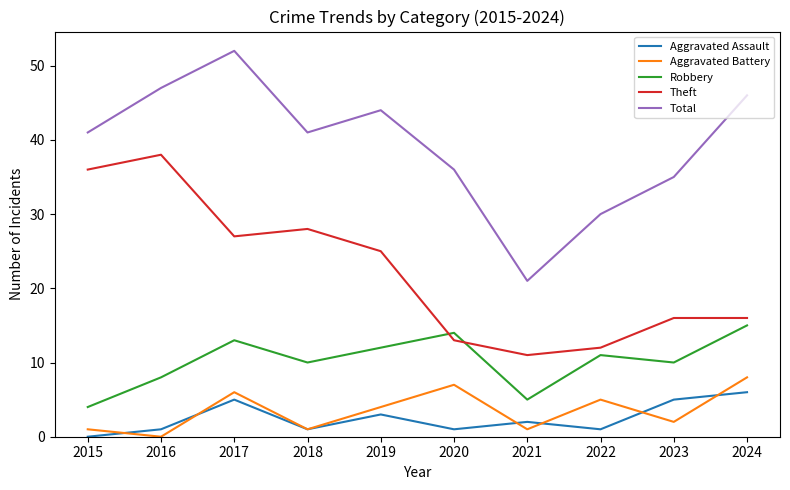

At which label is Aggravated Battery closest to 4?

2019